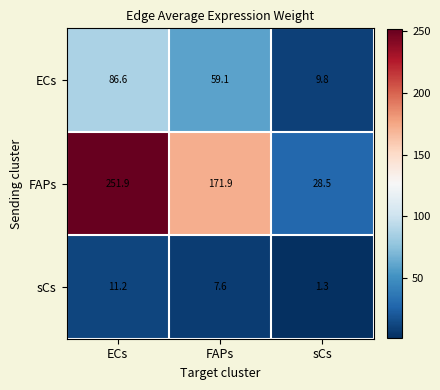

The value of sCs at sCs is 1.3. True or false?

True